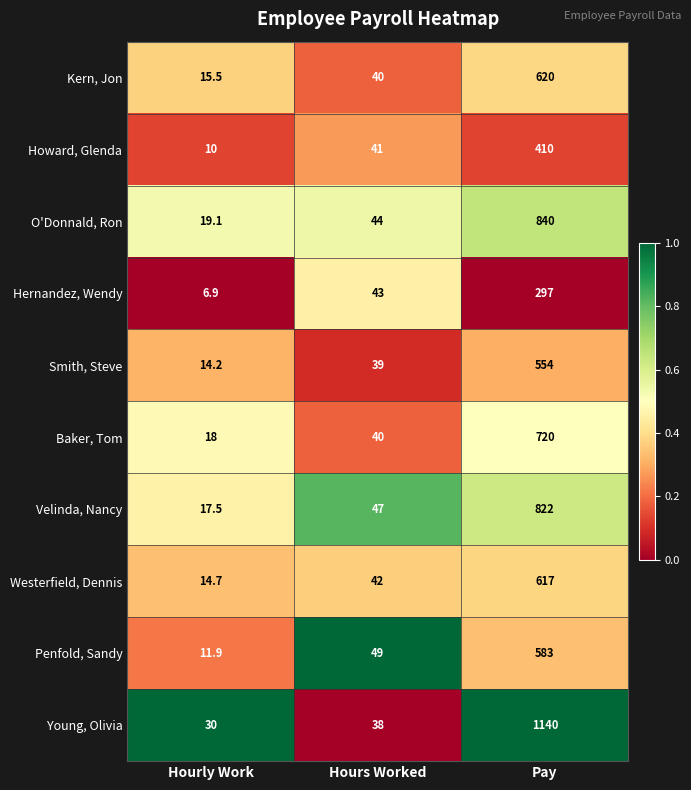

At Pay, list the series in order from smallest to largest.

Hernandez, Wendy, Howard, Glenda, Smith, Steve, Penfold, Sandy, Westerfield, Dennis, Kern, Jon, Baker, Tom, Velinda, Nancy, O'Donnald, Ron, Young, Olivia